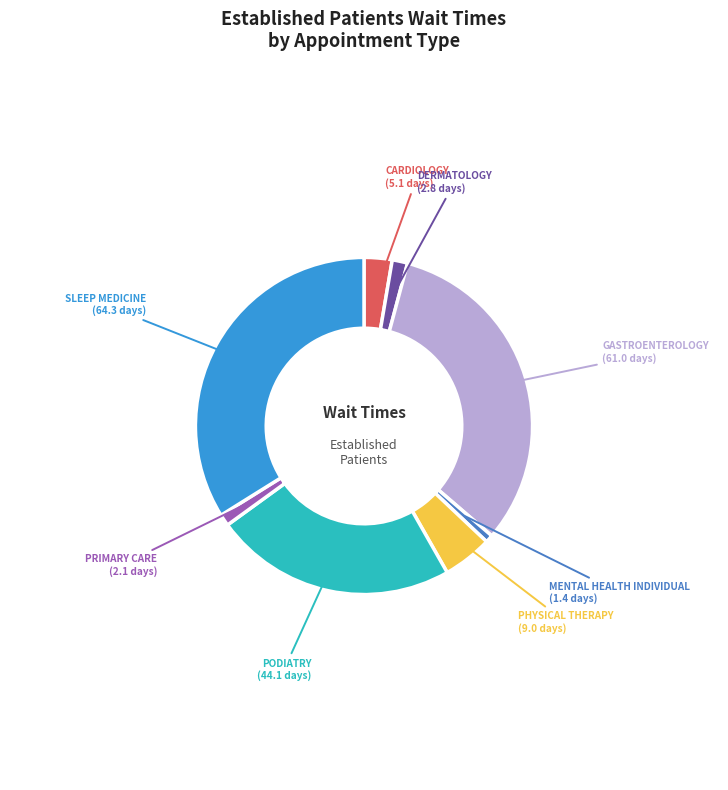

Is there a majority slice in this chart?

No